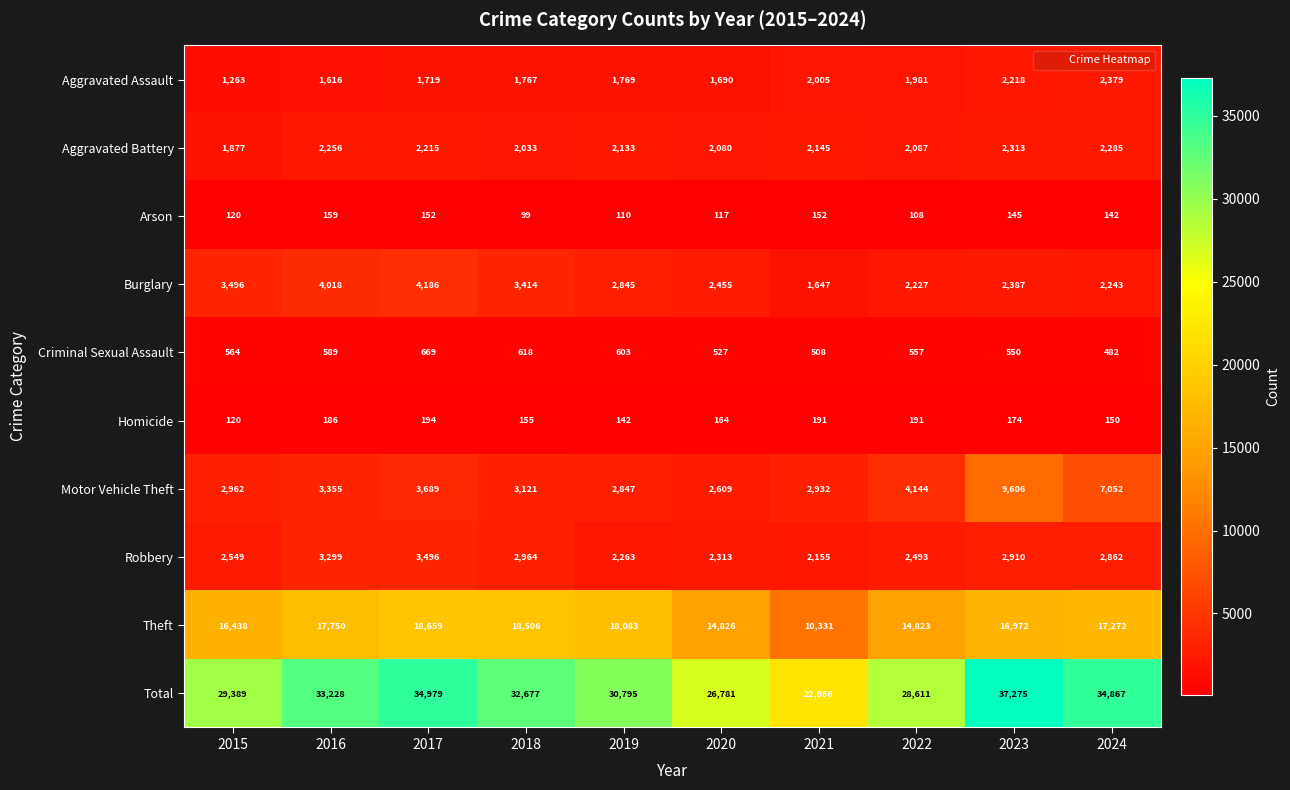

Count the number of categories in the chart.

10